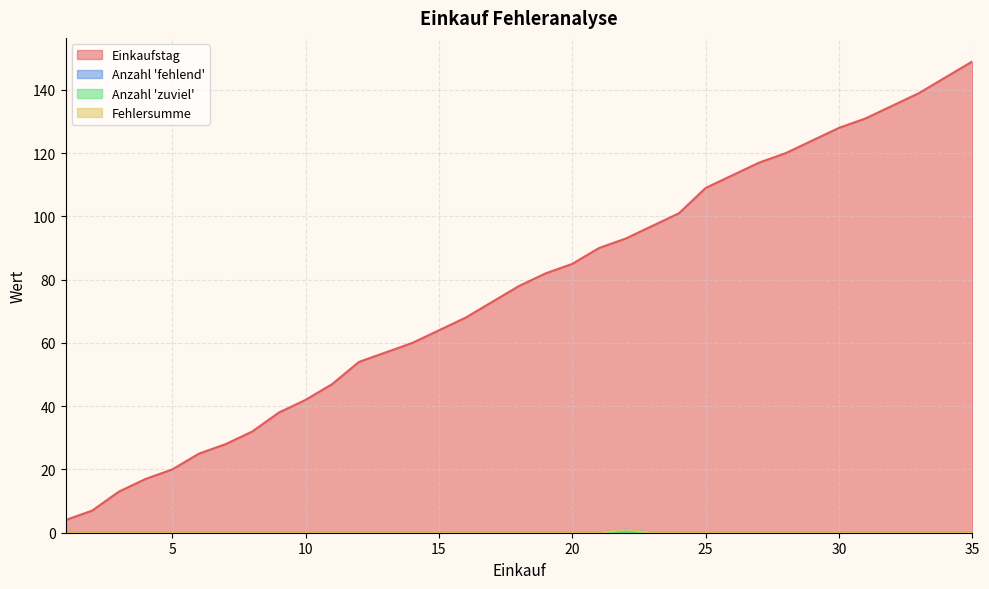

True or false: Einkaufstag and Anzahl 'fehlend' intersect in this chart.

False